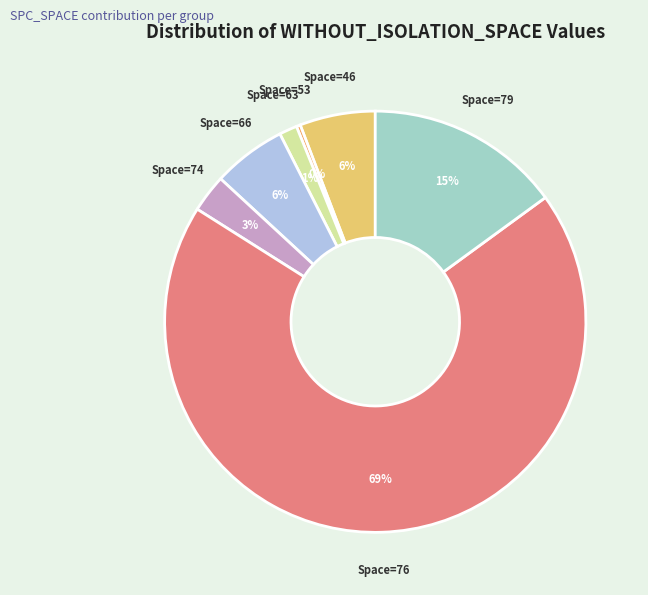

Count the number of slices in the pie.

7